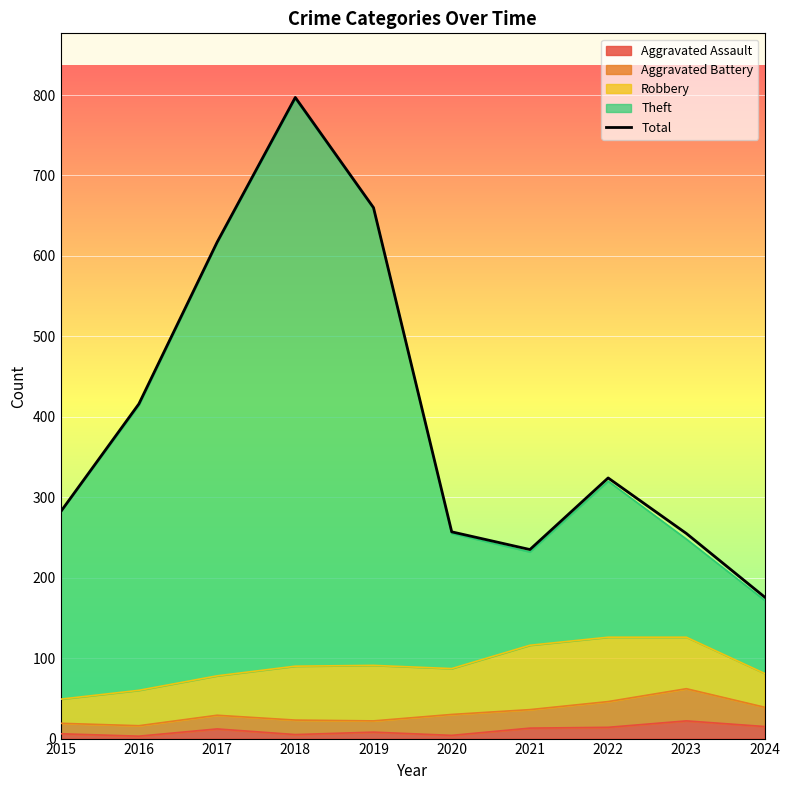

What is the difference between the values at 2017 and 2016?

201